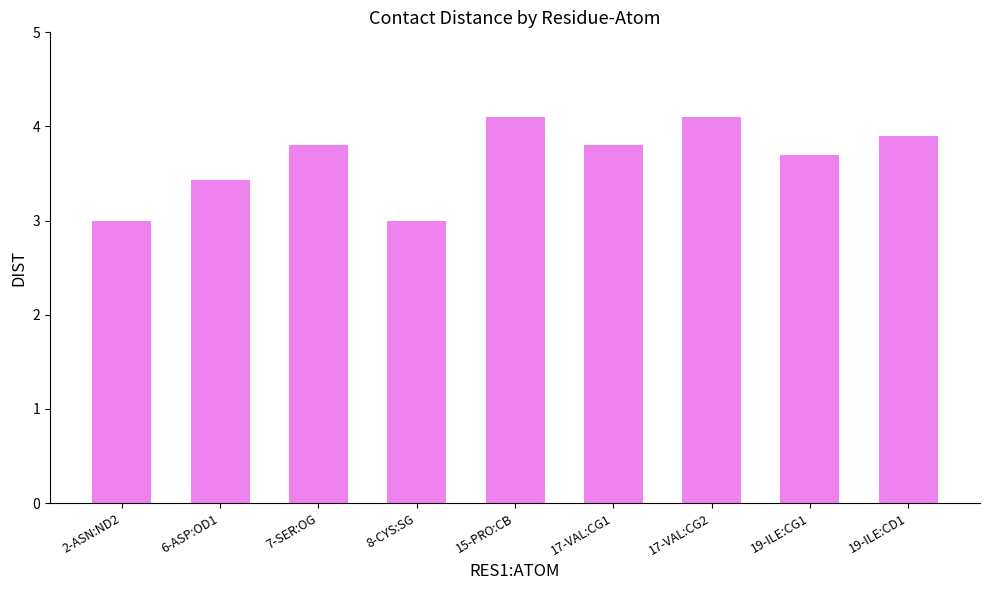

What is the minimum value shown in the chart?

3.0